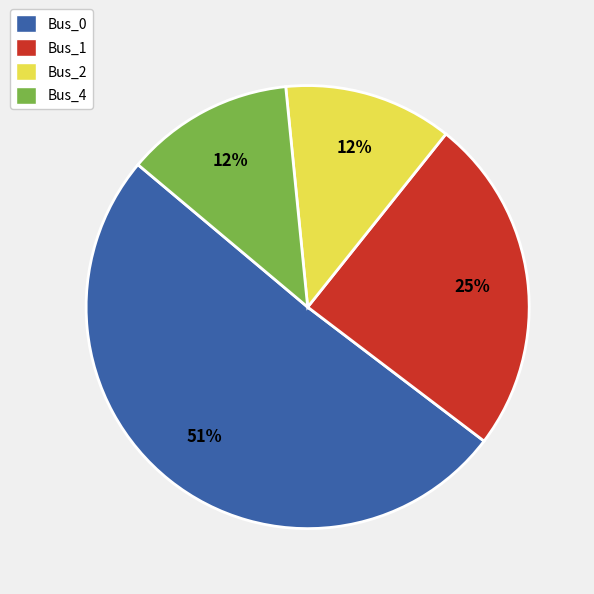

The Bus_0 slice represents 38% of the pie. True or false?

False